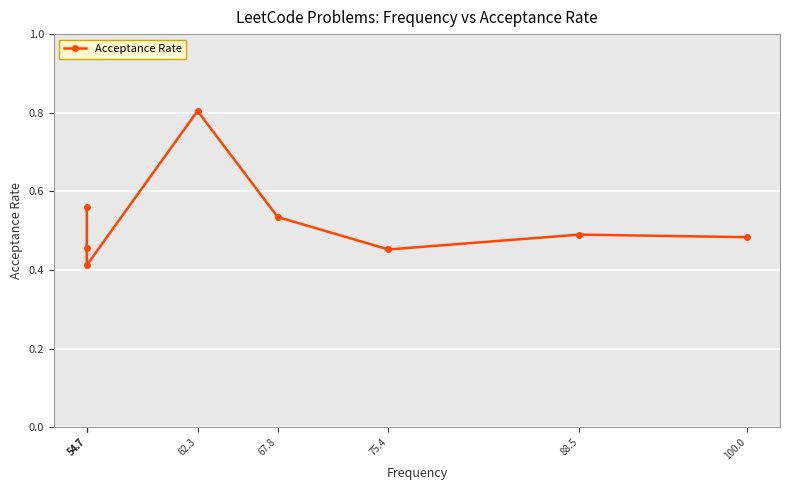

At which label is the value closest to 0?

54.7